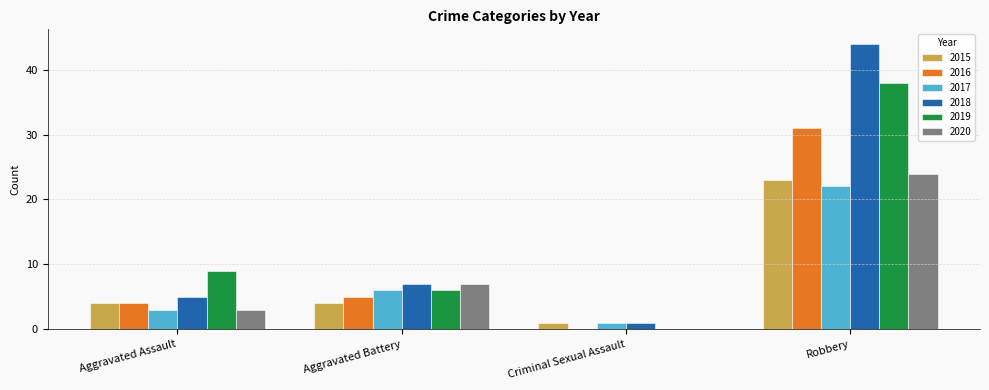

Reading left to right, list all the values displayed in this chart.

2015: Aggravated Assault=4	Aggravated Battery=4	Criminal Sexual Assault=1	Robbery=23
2016: Aggravated Assault=4	Aggravated Battery=5	Criminal Sexual Assault=0	Robbery=31
2017: Aggravated Assault=3	Aggravated Battery=6	Criminal Sexual Assault=1	Robbery=22
2018: Aggravated Assault=5	Aggravated Battery=7	Criminal Sexual Assault=1	Robbery=44
2019: Aggravated Assault=9	Aggravated Battery=6	Criminal Sexual Assault=0	Robbery=38
2020: Aggravated Assault=3	Aggravated Battery=7	Criminal Sexual Assault=0	Robbery=24